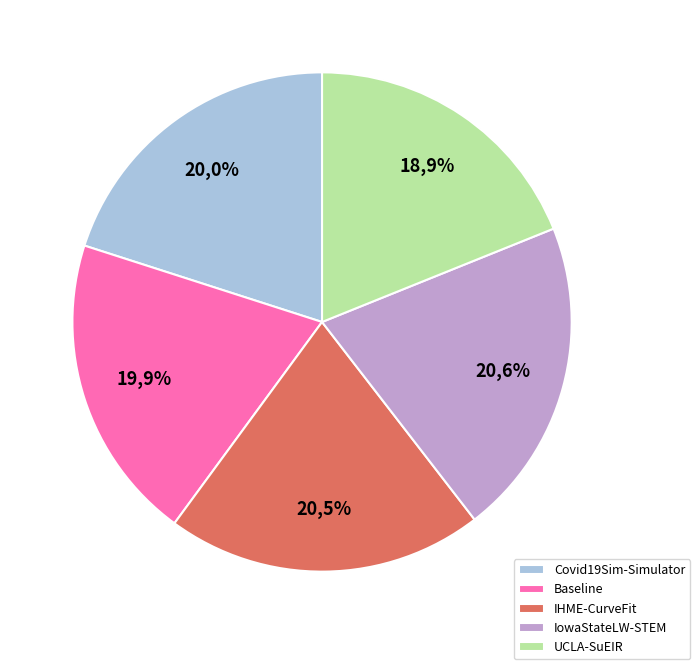

Is it true that Baseline is 20% of the pie?

True